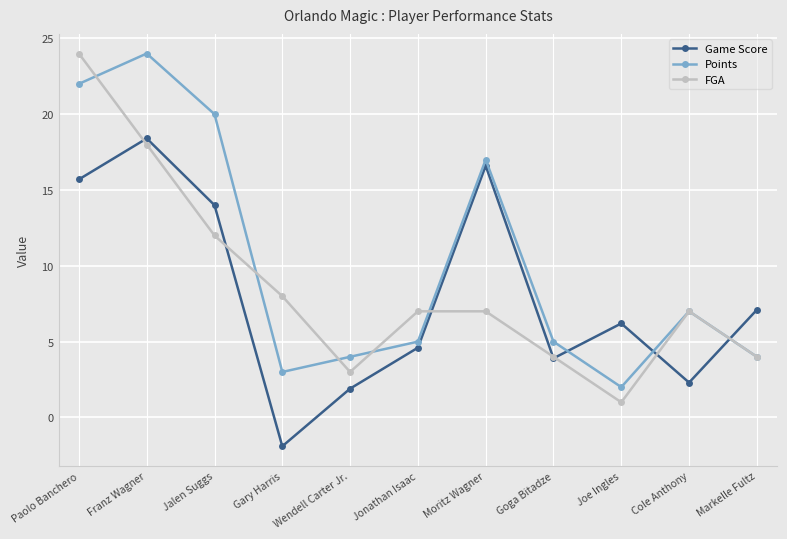

What is the label of the 3rd point from the left?

Jalen Suggs